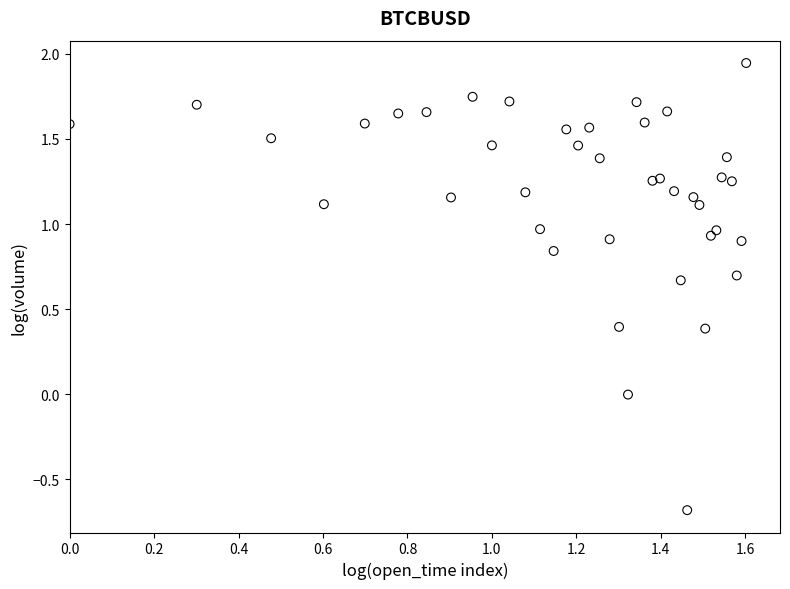

What is the range of Y values (max minus min)?

2.6